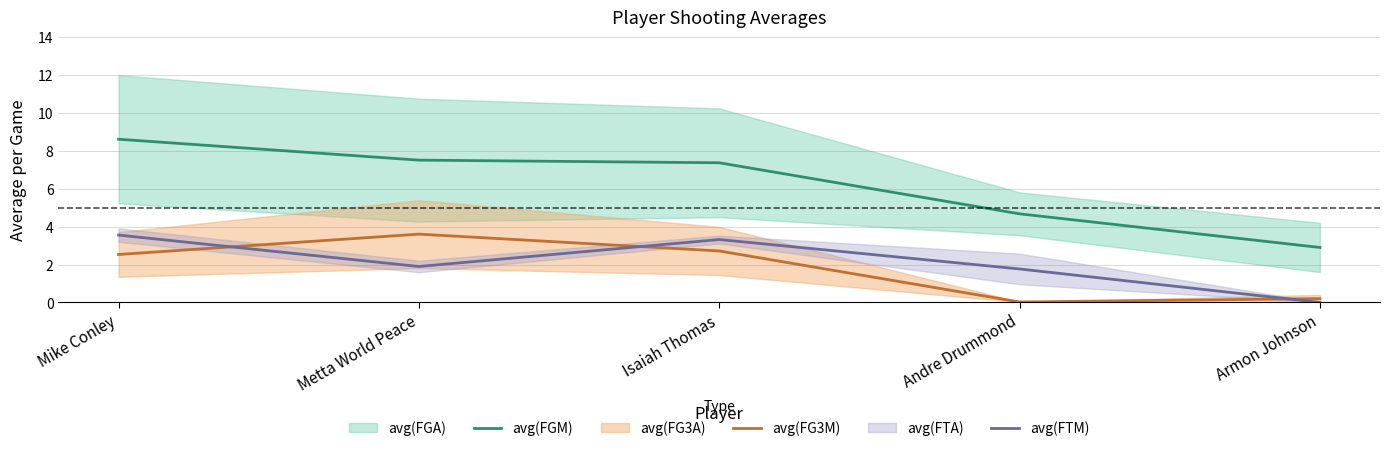

The avg(FG3M) series shows 0.0 at Andre Drummond. True or false?

False